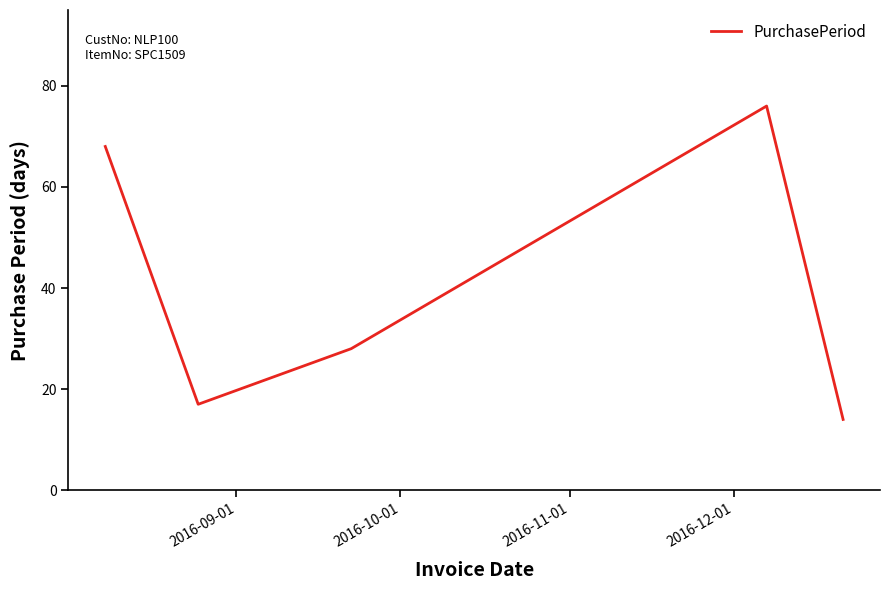

Reading left to right, transcribe all the data shown in this chart.

68	17	28	76	14